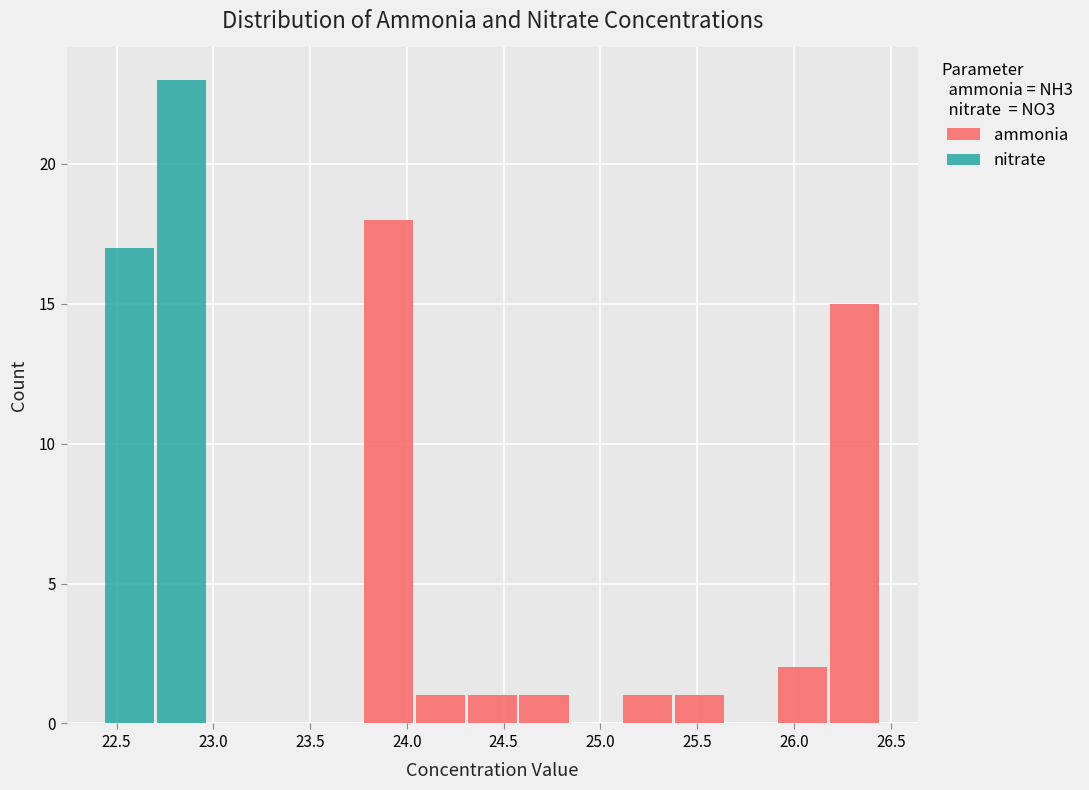

What is the total height of the stacked bar covering 24.30 to 24.55 on the x-axis? Neither the bar edges nor the heights are printed on the chart, so give them approximately, as read against the axes.

1